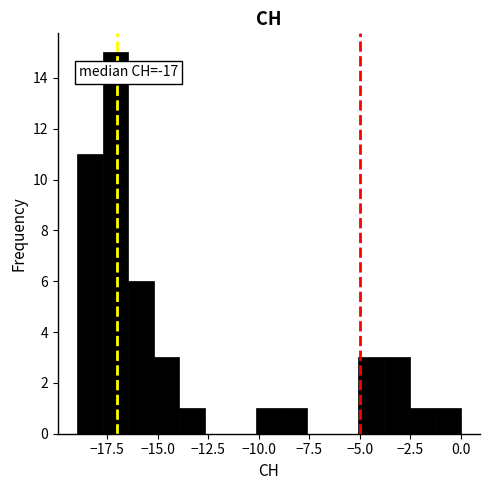

Around what value on the x-axis is the tallest bar? Give the approximate position of its centre, as read against the axis.

-17.0